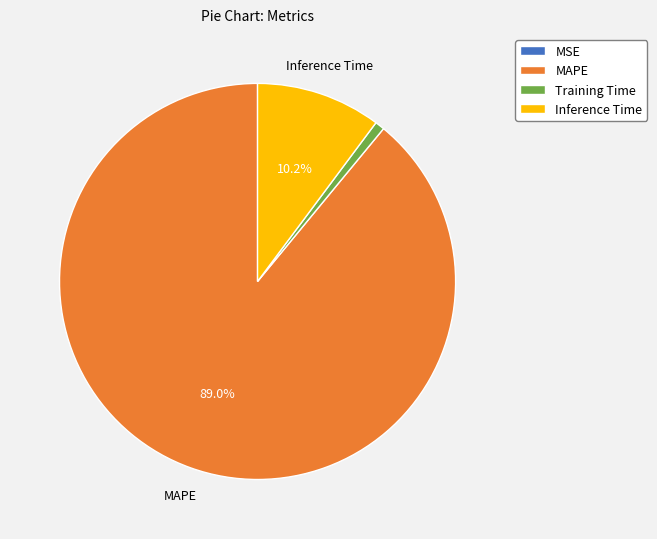

The MAPE slice represents 89% of the pie. True or false?

True